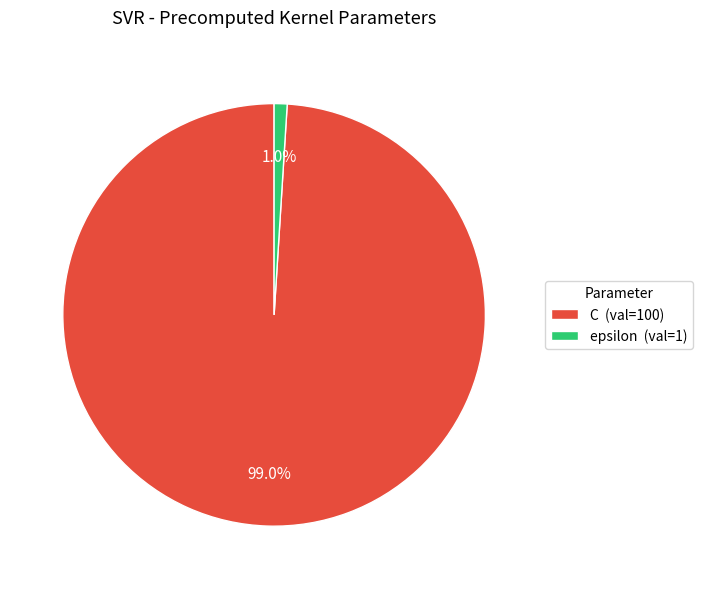

Rank the categories by value from highest to lowest.

C, epsilon